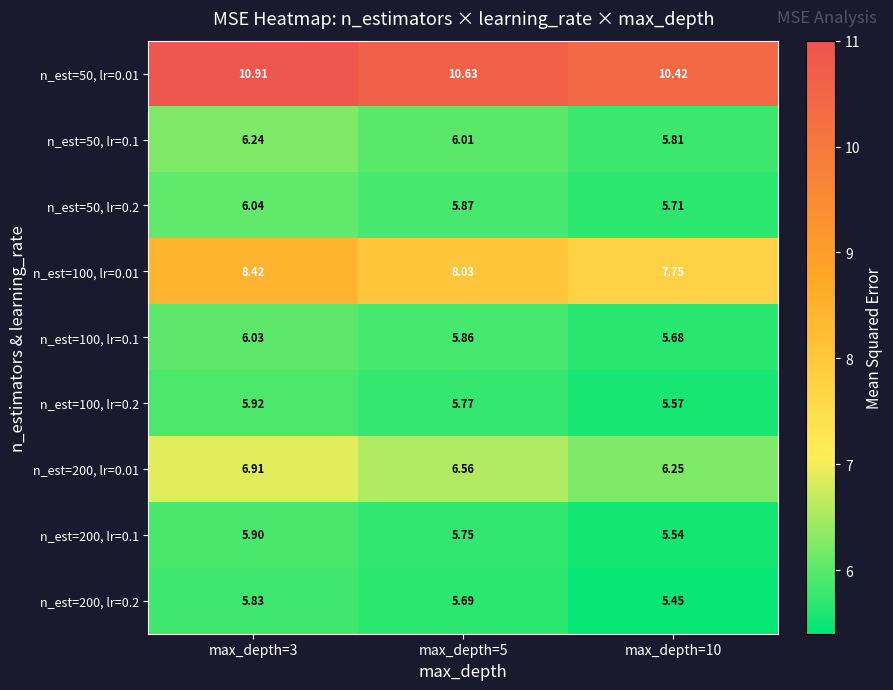

Is the value of n_est=50, lr=0.1 at max_depth=3 greater than the value of n_est=200, lr=0.2 at max_depth=5?

Yes